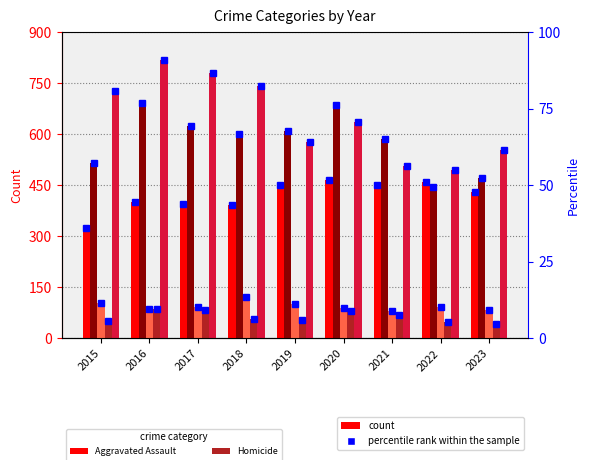

At 2019, list the series in order from largest to smallest.

Aggravated Battery, Robbery, Aggravated Assault, Criminal Sexual Assault, Homicide, Aggravated Assault pct